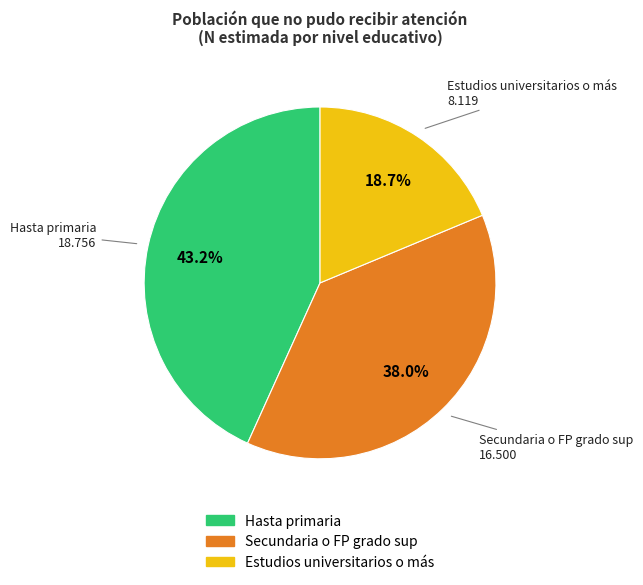

What percentage is the Hasta primaria slice, to the nearest percent?

43%